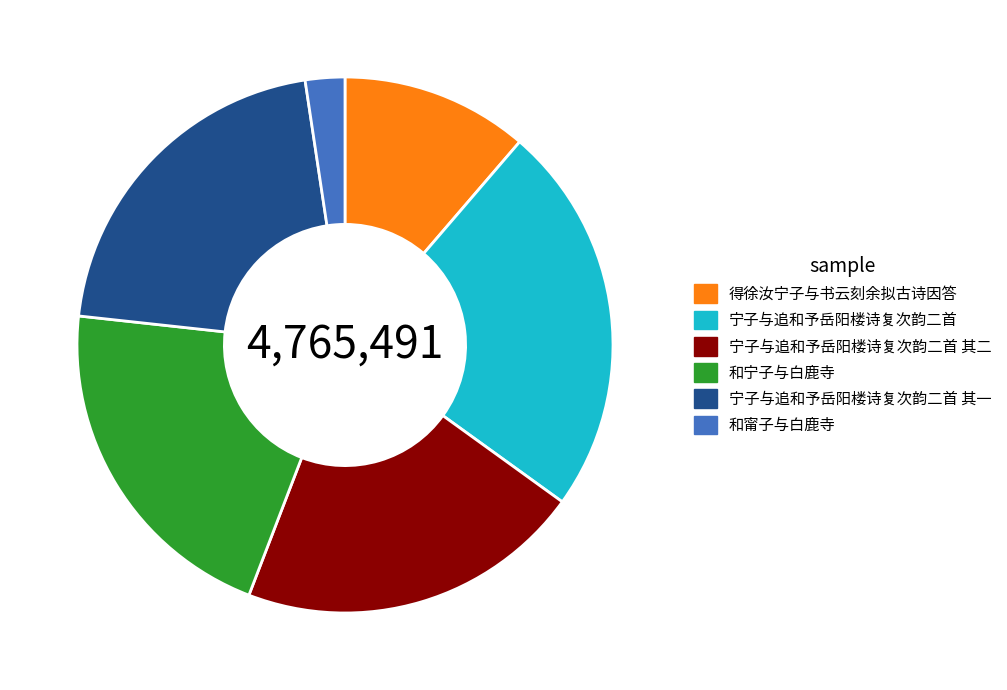

True or false: 得徐汝宁子与书云刻余拟古诗因答 accounts for 11% of the total.

True